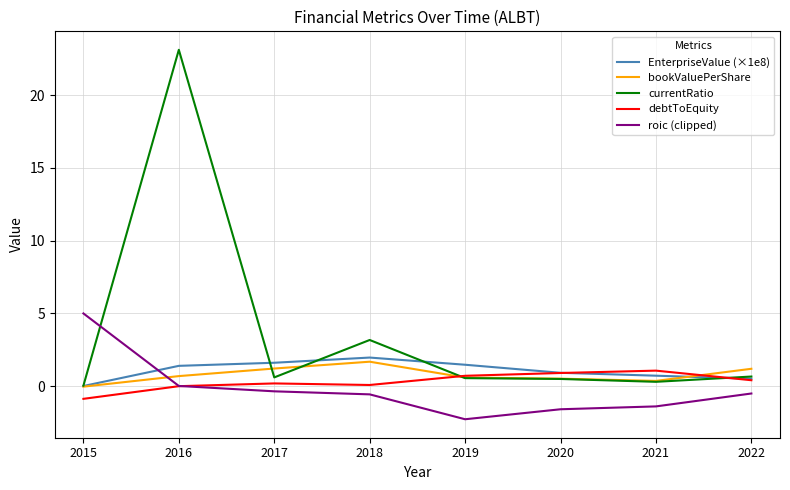

What is the difference between the highest and lowest values at 2020?

2.5